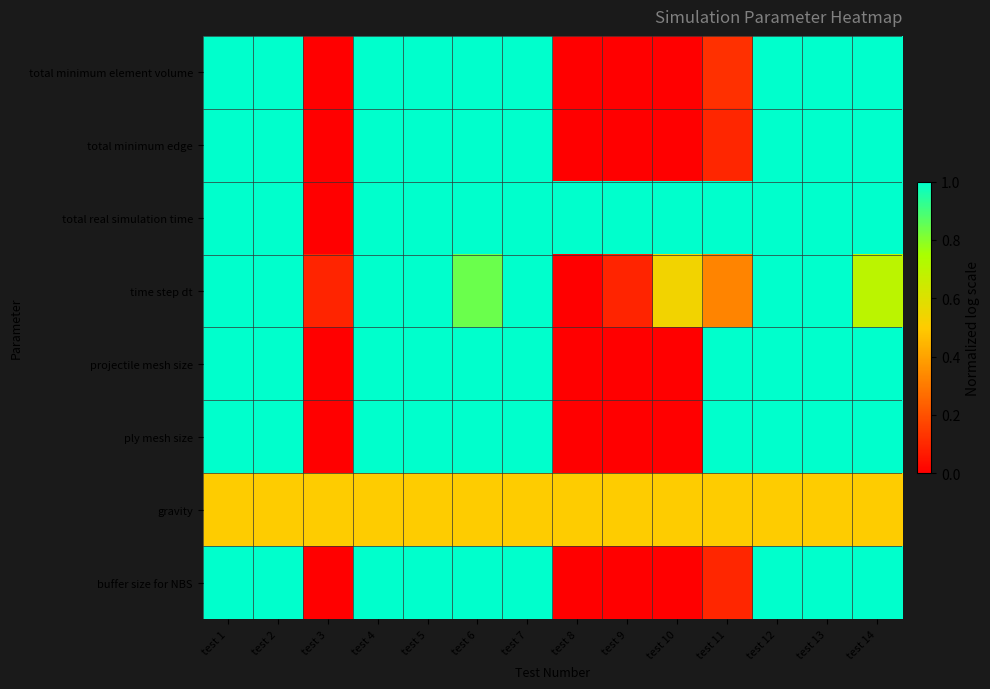

Reading left to right, list all the values displayed in this chart.

total minimum element volume: test 1=1.0	test 2=1.0	test 3=0.0	test 4=1.0	test 5=1.0	test 6=1.0	test 7=1.0	test 8=0.0	test 9=0.0	test 10=0.0	test 11=0.1	test 12=1.0	test 13=1.0	test 14=1.0
total minimum edge: test 1=1.0	test 2=1.0	test 3=0.0	test 4=1.0	test 5=1.0	test 6=1.0	test 7=1.0	test 8=0.0	test 9=0.0	test 10=0.0	test 11=0.1	test 12=1.0	test 13=1.0	test 14=1.0
total real simulation time: test 1=1.0	test 2=1.0	test 3=0.0	test 4=1.0	test 5=1.0	test 6=1.0	test 7=1.0	test 8=1.0	test 9=1.0	test 10=1.0	test 11=1.0	test 12=1.0	test 13=1.0	test 14=1.0
time step dt: test 1=1.0	test 2=1.0	test 3=0.1	test 4=1.0	test 5=1.0	test 6=0.8	test 7=1.0	test 8=0.0	test 9=0.1	test 10=0.5	test 11=0.3	test 12=1.0	test 13=1.0	test 14=0.7
projectile mesh size: test 1=1.0	test 2=1.0	test 3=0.0	test 4=1.0	test 5=1.0	test 6=1.0	test 7=1.0	test 8=0.0	test 9=0.0	test 10=0.0	test 11=1.0	test 12=1.0	test 13=1.0	test 14=1.0
ply mesh size: test 1=1.0	test 2=1.0	test 3=0.0	test 4=1.0	test 5=1.0	test 6=1.0	test 7=1.0	test 8=0.0	test 9=0.0	test 10=0.0	test 11=1.0	test 12=1.0	test 13=1.0	test 14=1.0
gravity: test 1=0.5	test 2=0.5	test 3=0.5	test 4=0.5	test 5=0.5	test 6=0.5	test 7=0.5	test 8=0.5	test 9=0.5	test 10=0.5	test 11=0.5	test 12=0.5	test 13=0.5	test 14=0.5
buffer size for NBS: test 1=1.0	test 2=1.0	test 3=0.0	test 4=1.0	test 5=1.0	test 6=1.0	test 7=1.0	test 8=0.0	test 9=0.0	test 10=0.0	test 11=0.1	test 12=1.0	test 13=1.0	test 14=1.0